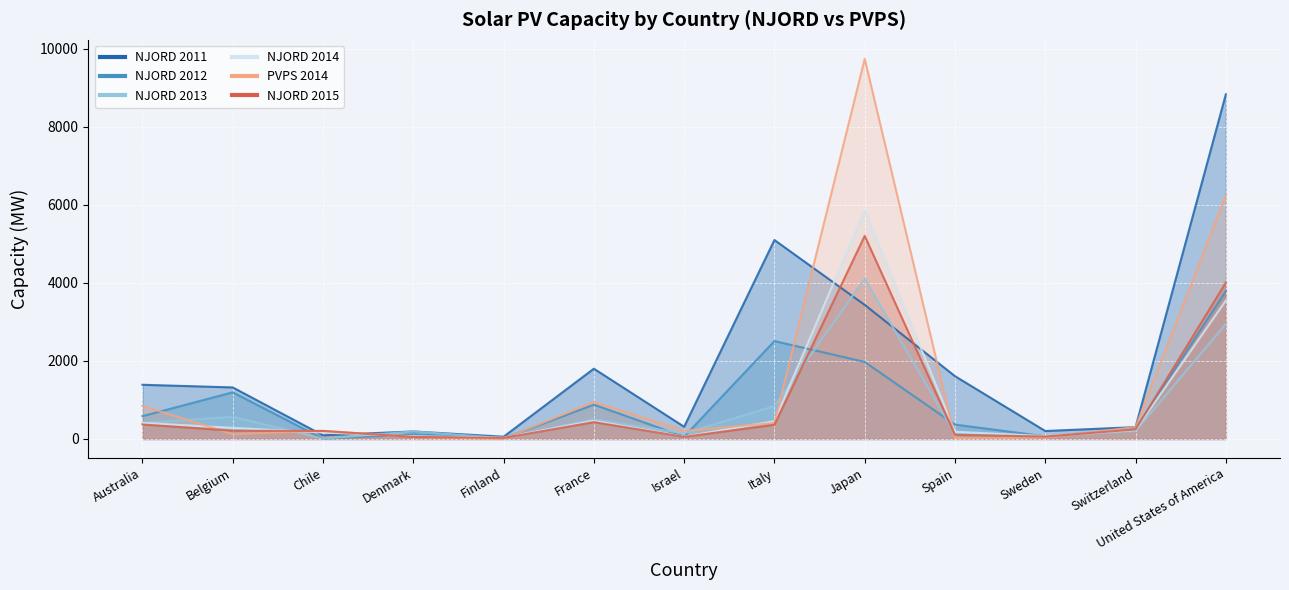

What is the sum of the PVPS 2014 values at United States of America and Denmark?

6298.0